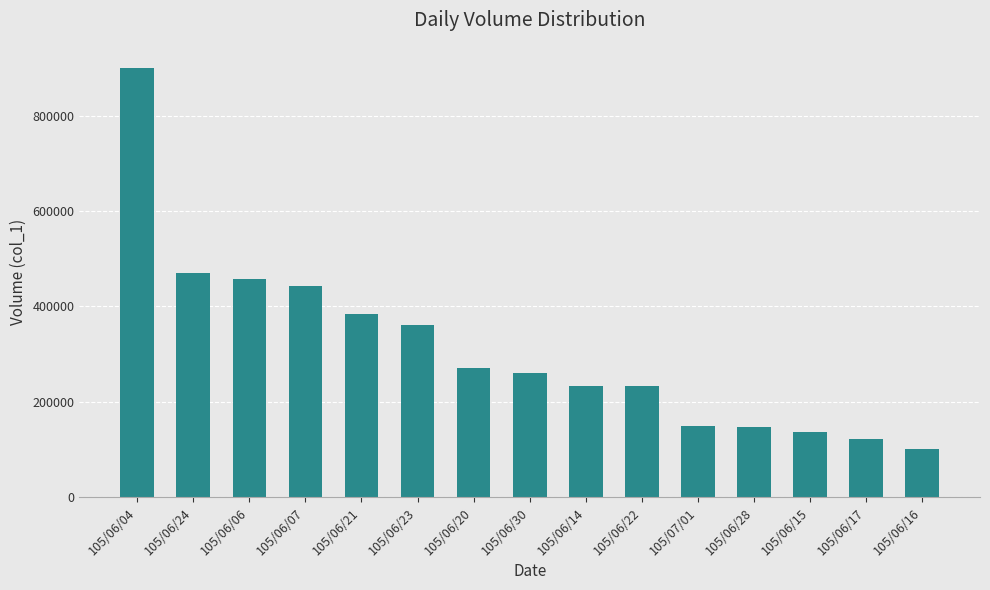

How many values are below 260000?

7